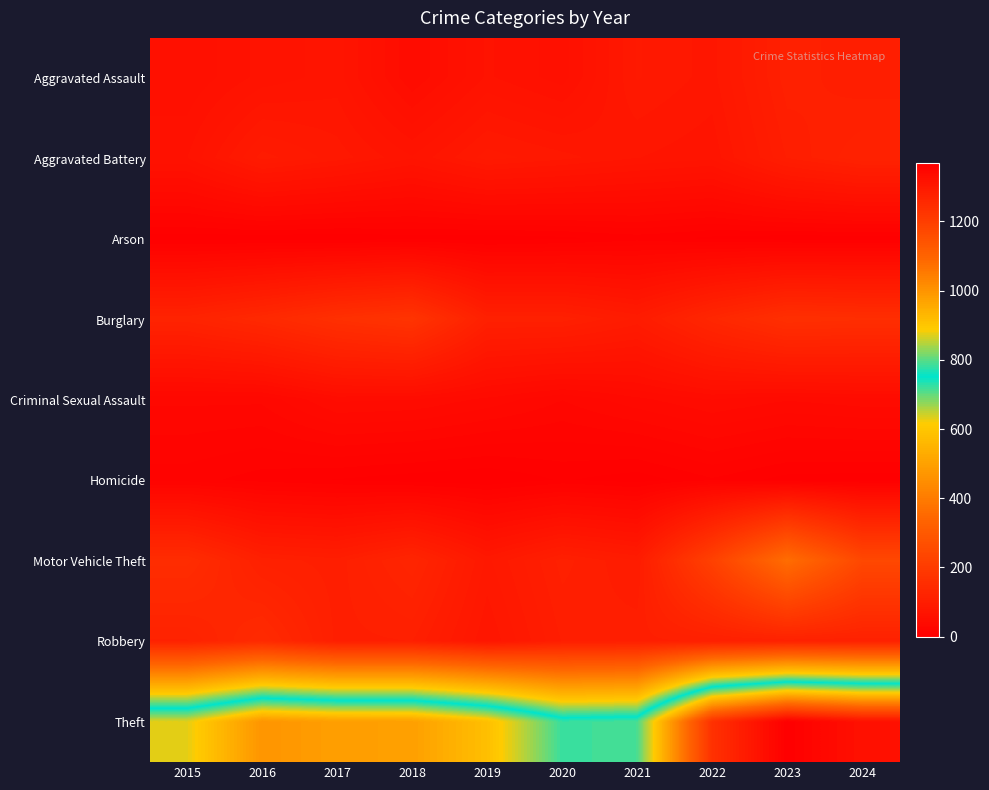

Between 2023 and 2020, which is larger?

2023